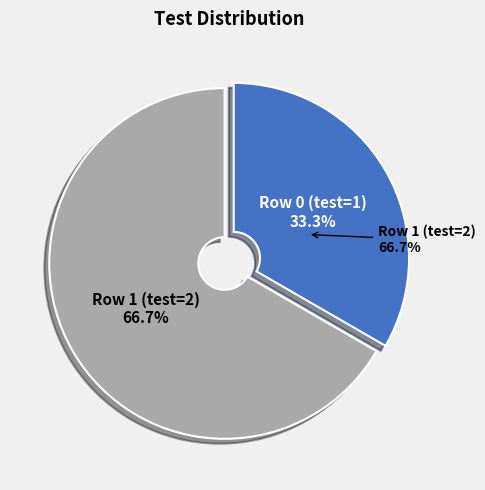

Which slice is the smallest?

Row 0 (test=1)